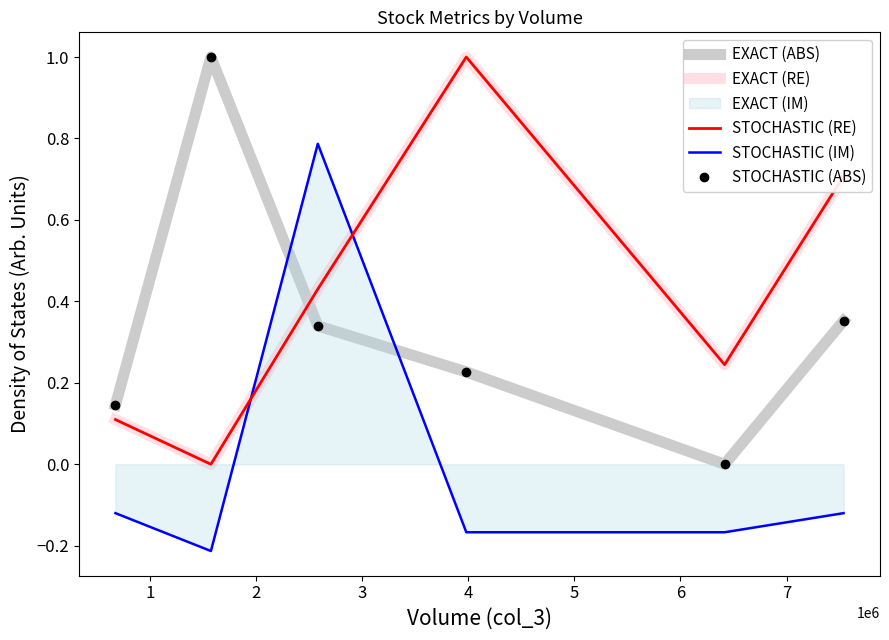

At how many categories does at least one series exceed 0?

6